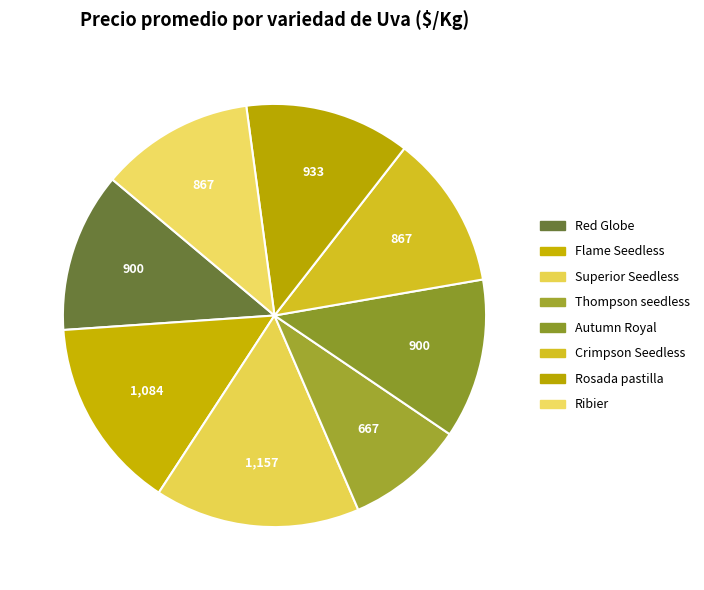

What is the ratio of the value at Crimpson Seedless to the value at Red Globe?

1.0